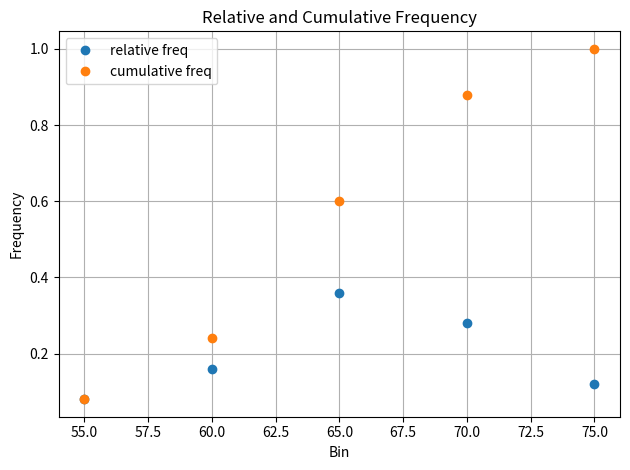

List the labels in order of relative freq value, largest first.

65.0, 70.0, 60.0, 75.0, 55.0